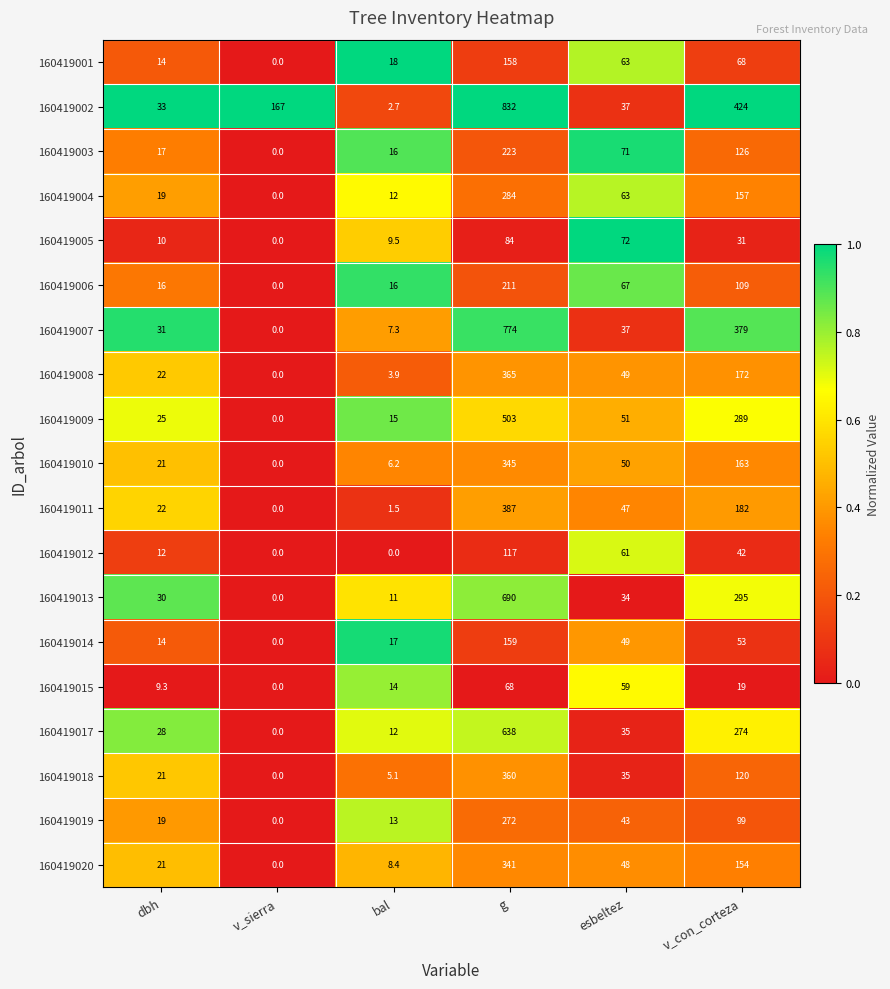

List the series in order of their peak value, highest first.

160419002, 160419007, 160419013, 160419017, 160419009, 160419011, 160419008, 160419018, 160419010, 160419020, 160419004, 160419019, 160419003, 160419006, 160419014, 160419001, 160419012, 160419005, 160419015